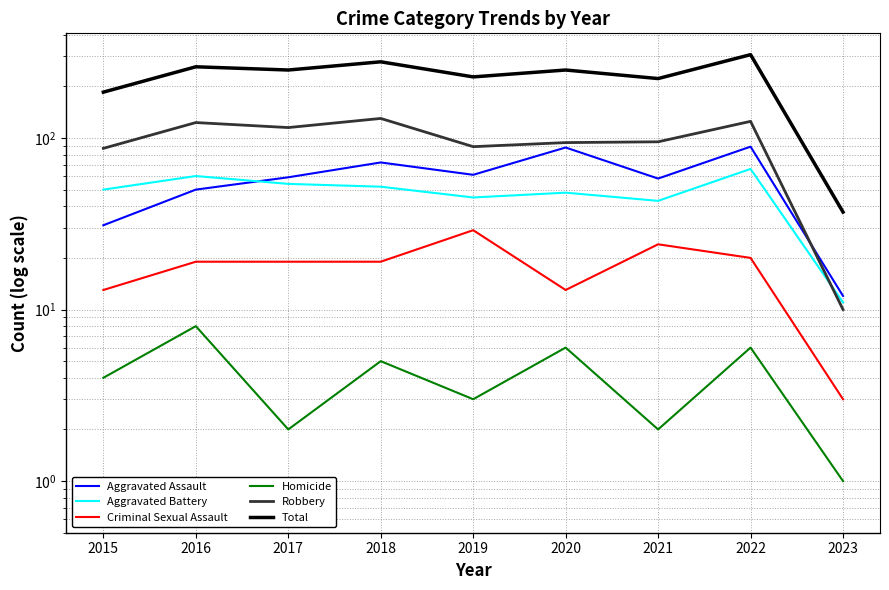

Rank the series by their maximum value, from lowest to highest.

Homicide, Criminal Sexual Assault, Aggravated Battery, Aggravated Assault, Robbery, Total